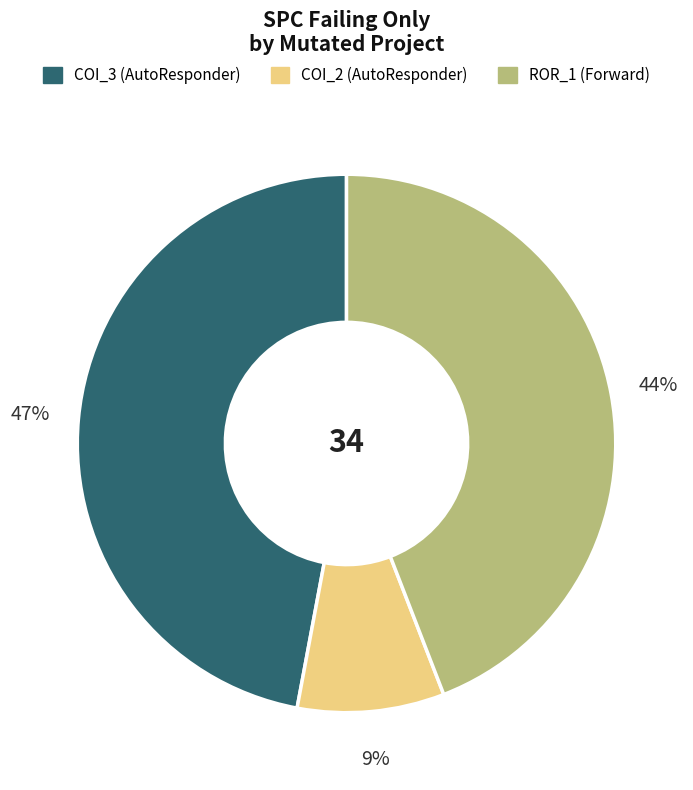

Combined, do COI_2 (AutoResponder) and ROR_1 (Forward) account for over 50%?

Yes